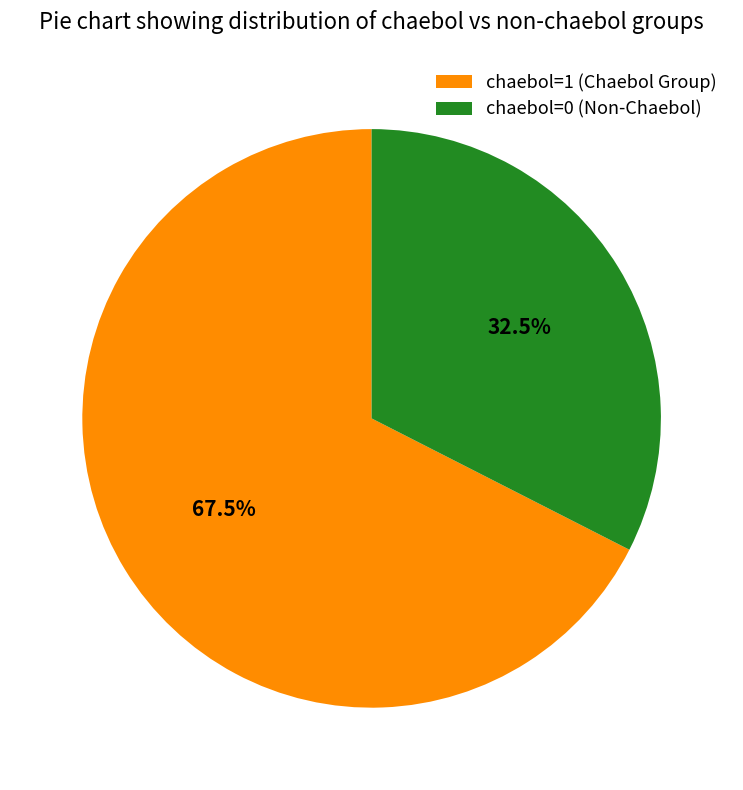

To the nearest percent, what is the difference between the largest and smallest slice percentages?

35%